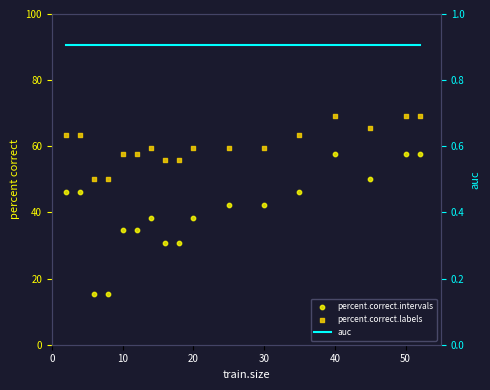

What are all the series names shown in the legend?

percent.correct.intervals, percent.correct.labels, auc